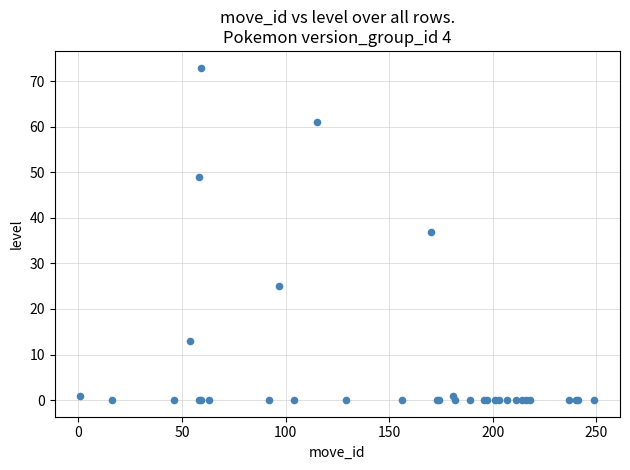

What Y value in the scatter plot is closest to 36?

37